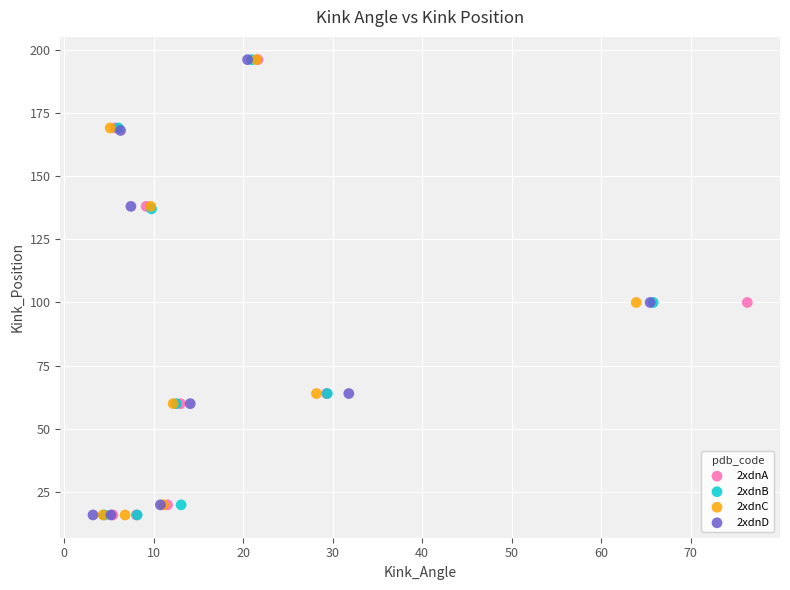

What are all the series names shown in the legend?

2xdnA, 2xdnB, 2xdnC, 2xdnD